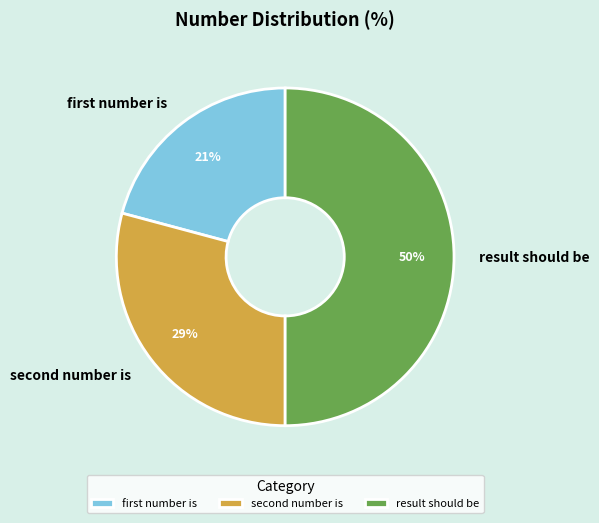

What is the largest slice in the pie chart?

result should be